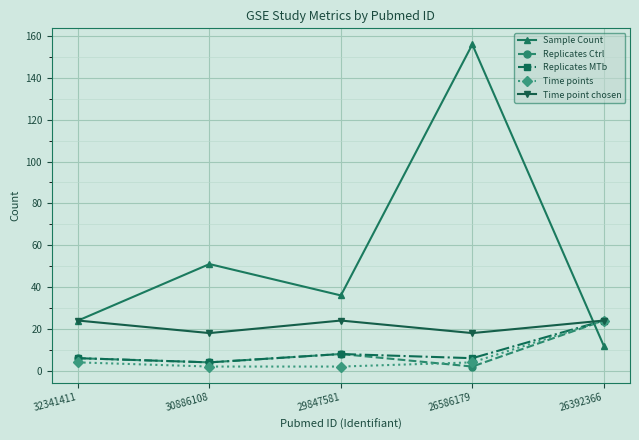

Read the Time points value at 32341411.

4